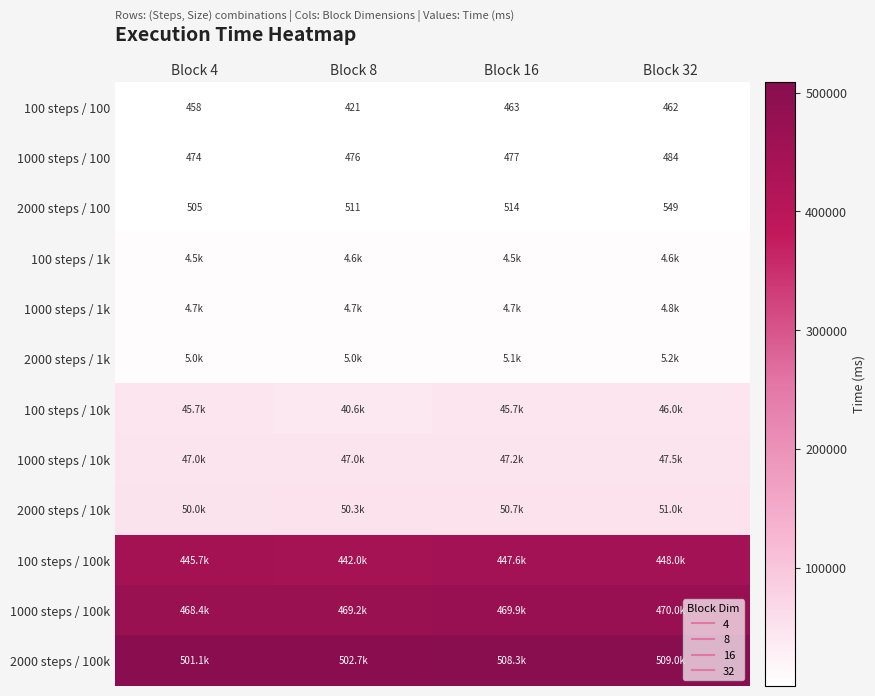

What is the spread (max minus min) of values at Block 4?

500678.7